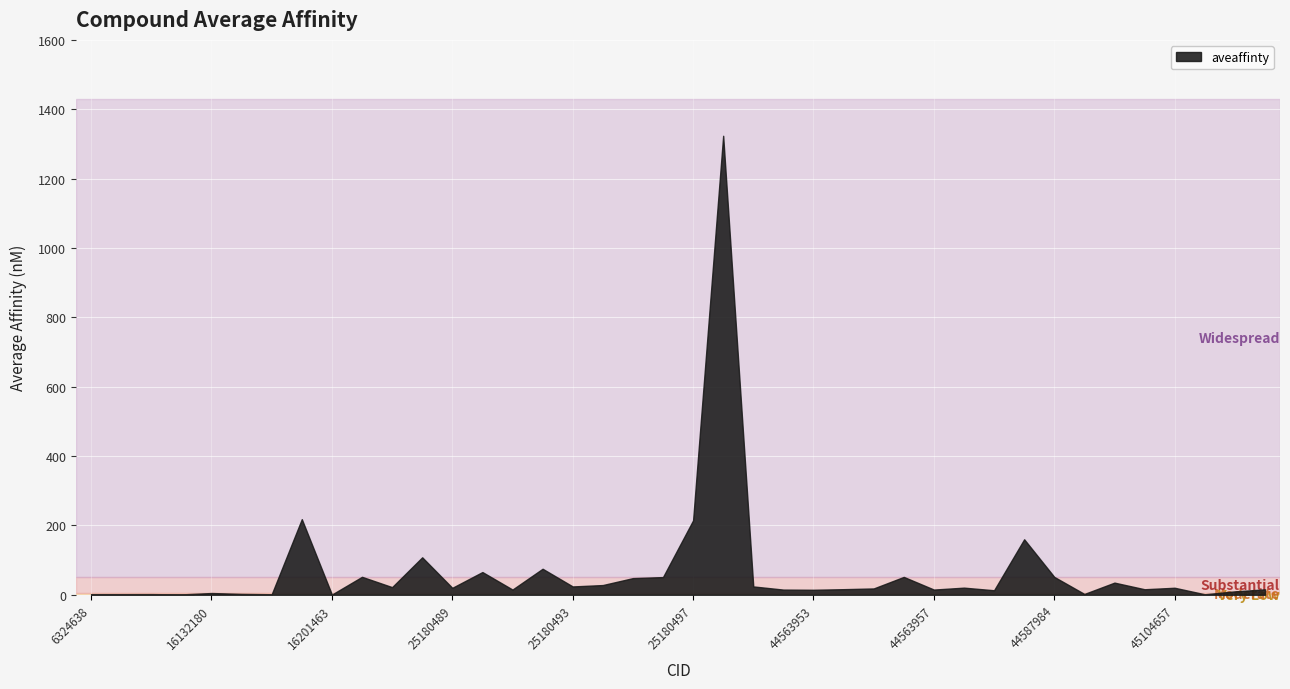

What is the change in value from 44563954 to 44587983?

+143.9